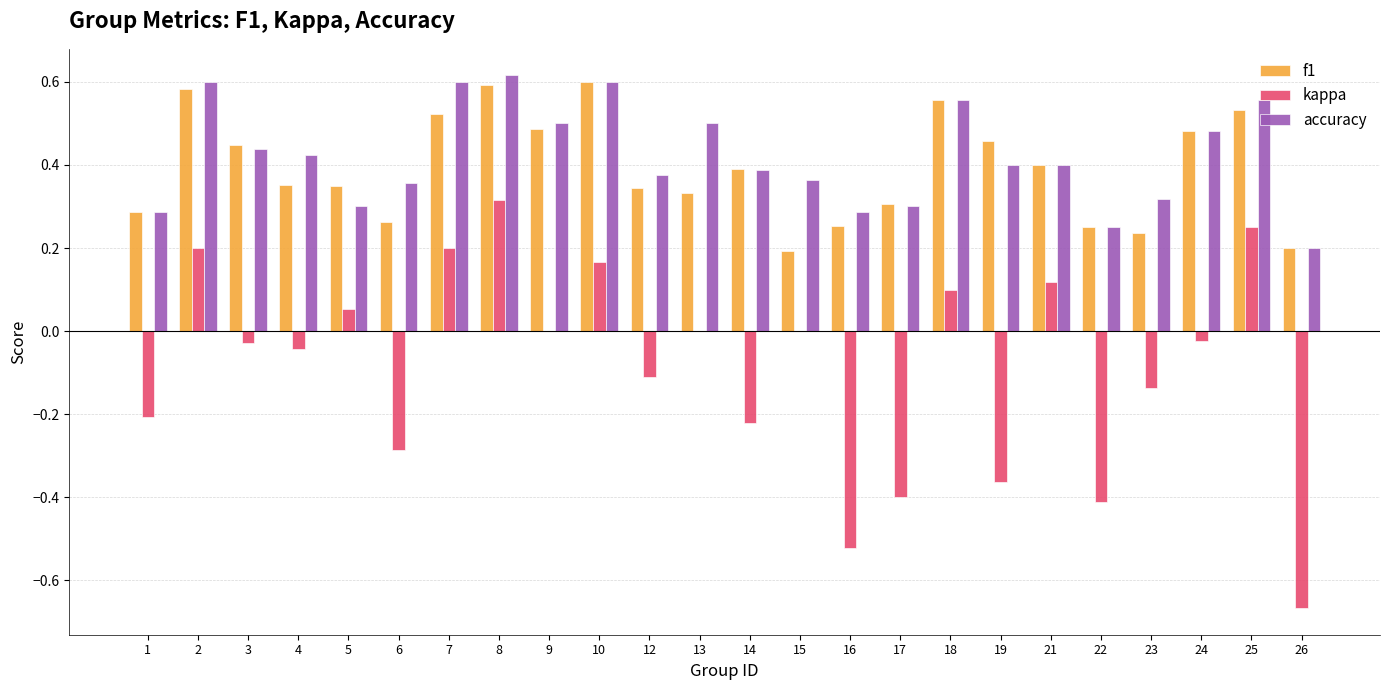

Which category has the highest value in the kappa series?

8